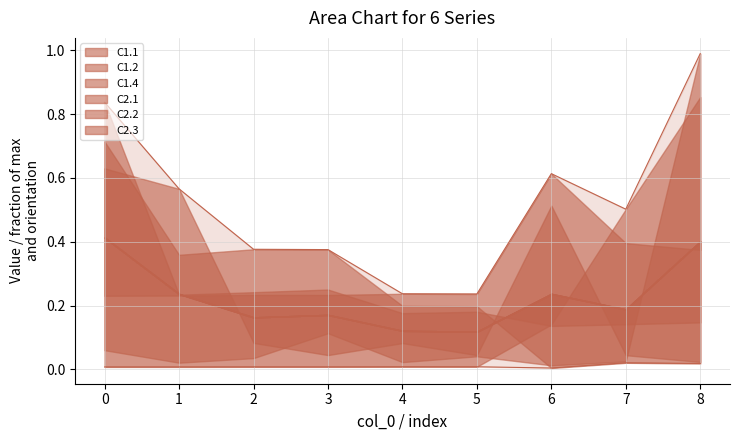

What is the sum of all C1.4 values?

1.5